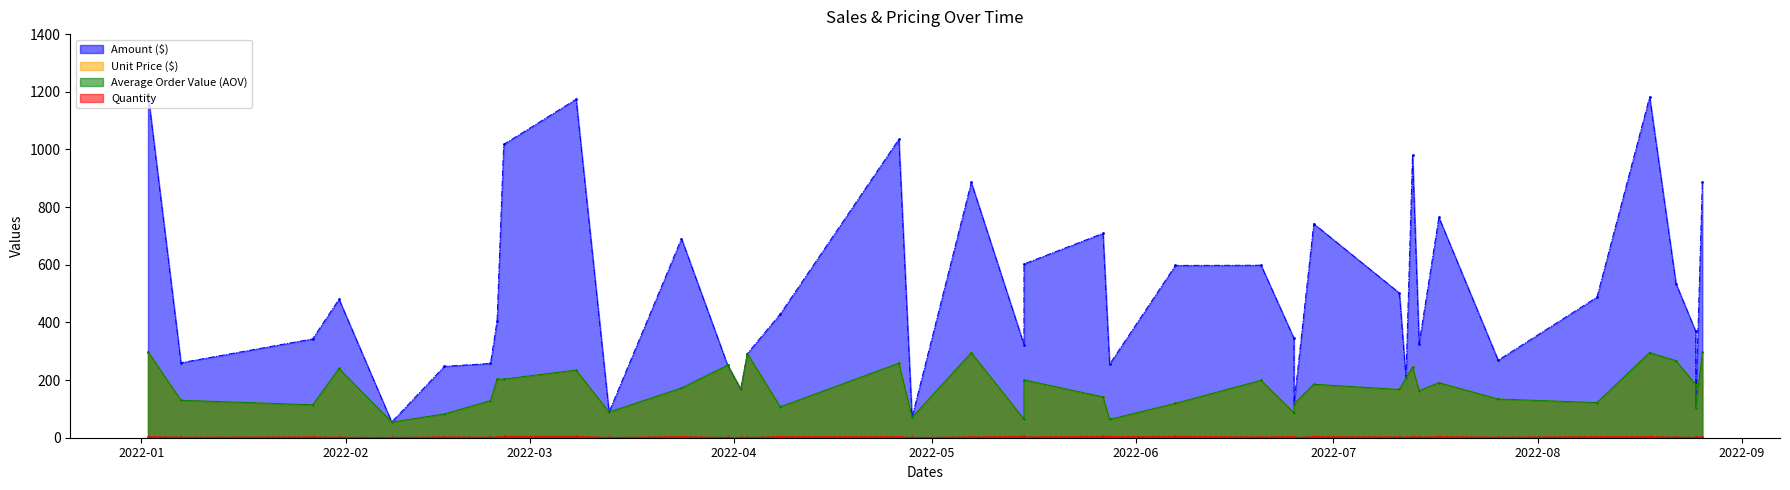

Which category has the lowest value in the Quantity series?

2